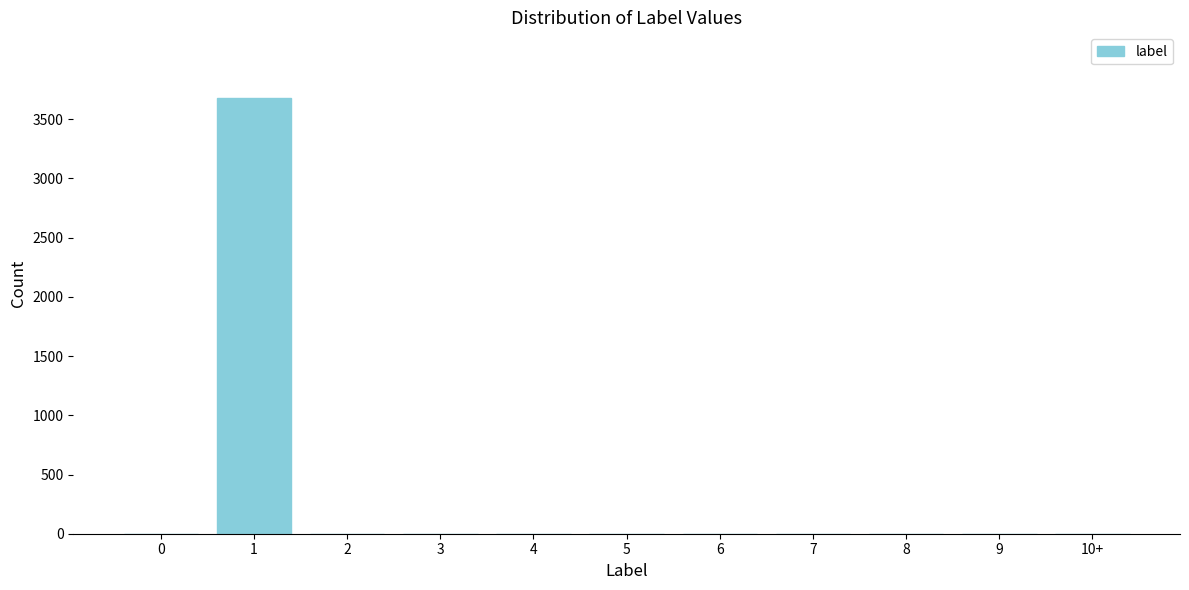

Reading left to right, what are all the values shown in this chart?

0=0	1=3681	2=0	3=0	4=0	5=0	6=0	7=0	8=0	9=0	10+=0